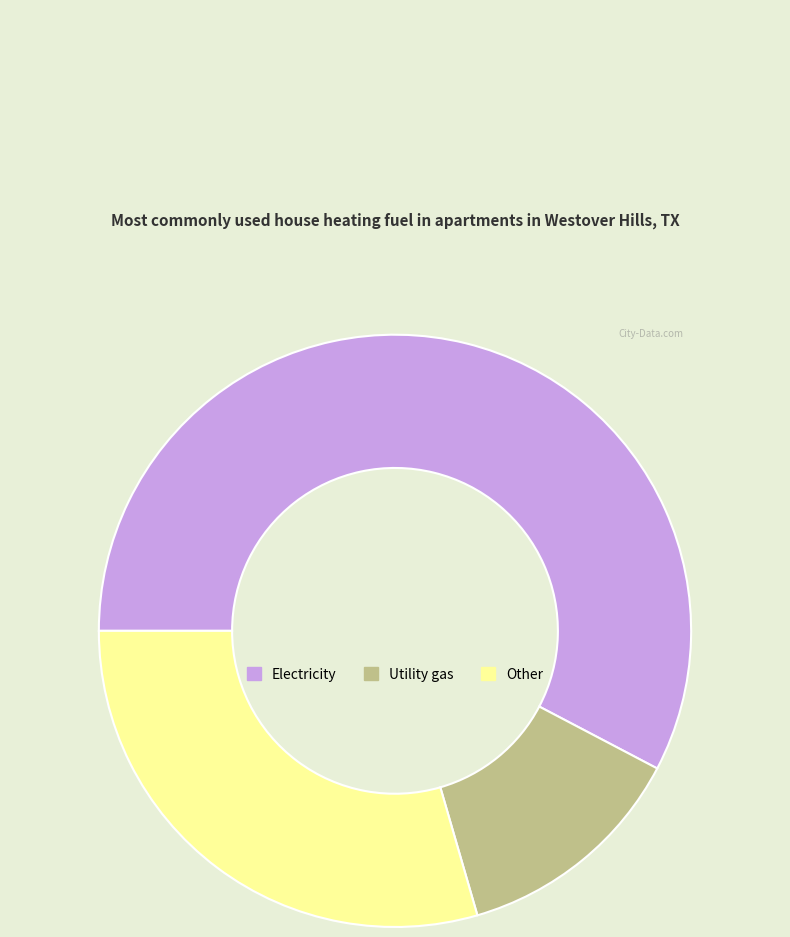

How many segments does this pie chart have?

3